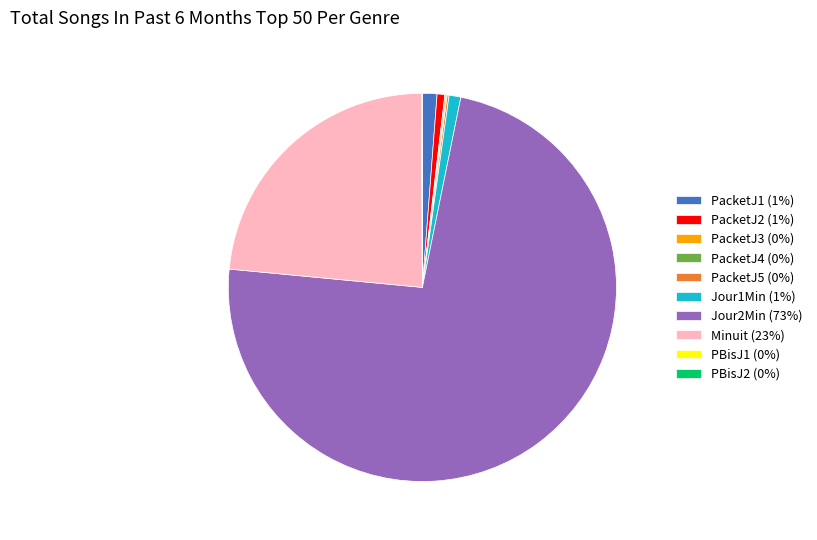

Does Jour2Min (73%) account for over 50% of the chart?

Yes